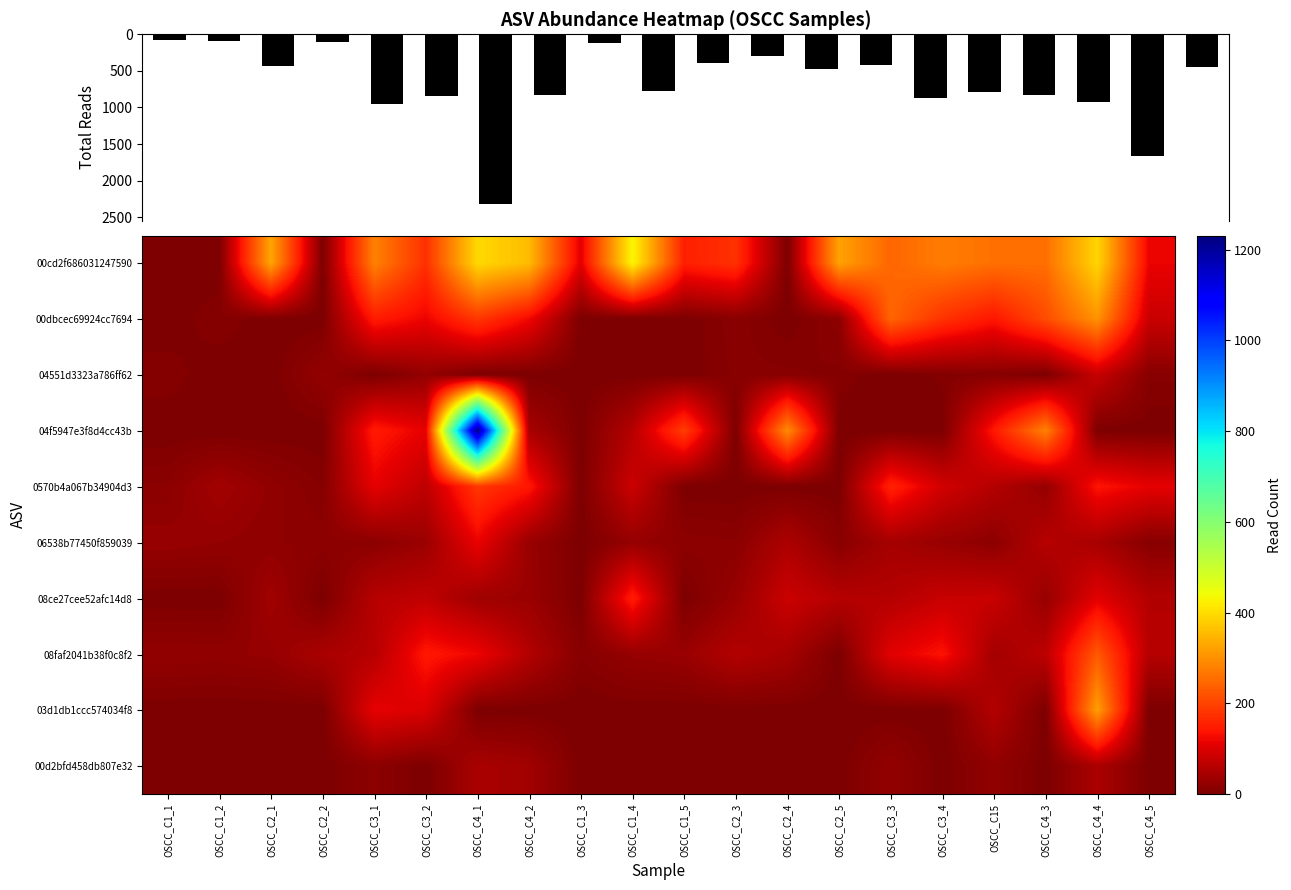

At which category is the sum across all series the highest?

OSCC_C4_1